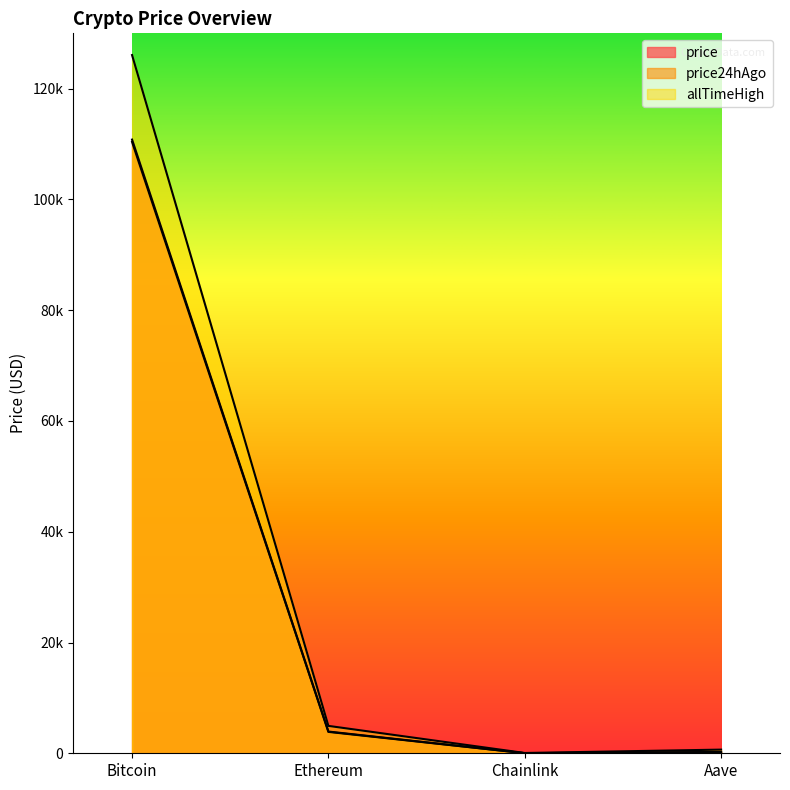

At which category does the chart reach its peak across all series?

Bitcoin